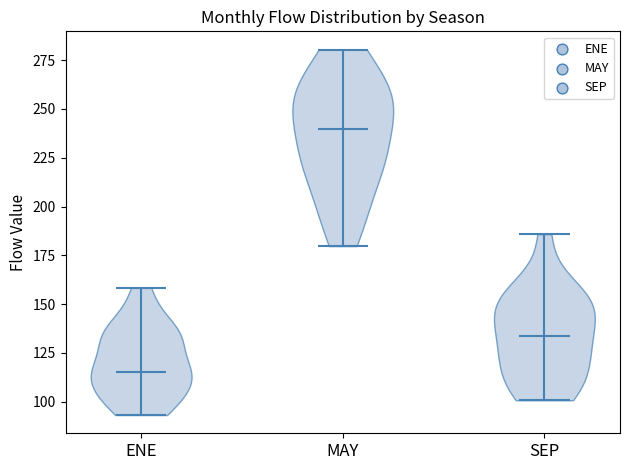

Reading left to right, read every violin against the y-axis: where its median line is, and the lowest and highest points it reaches. The values are not printed on the chart, so give them approximately, as read against the axis.

ENE: median line 115, lowest point 95, highest point 160
MAY: median line 240, lowest point 180, highest point 280
SEP: median line 135, lowest point 100, highest point 185